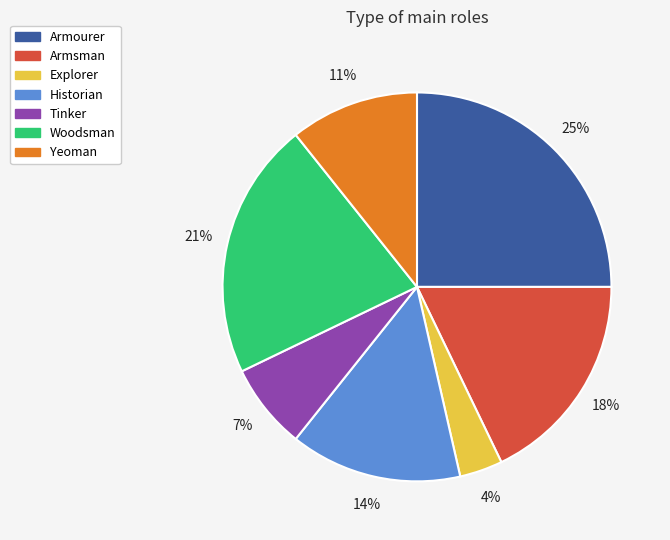

What is the largest slice in the pie chart?

Armourer